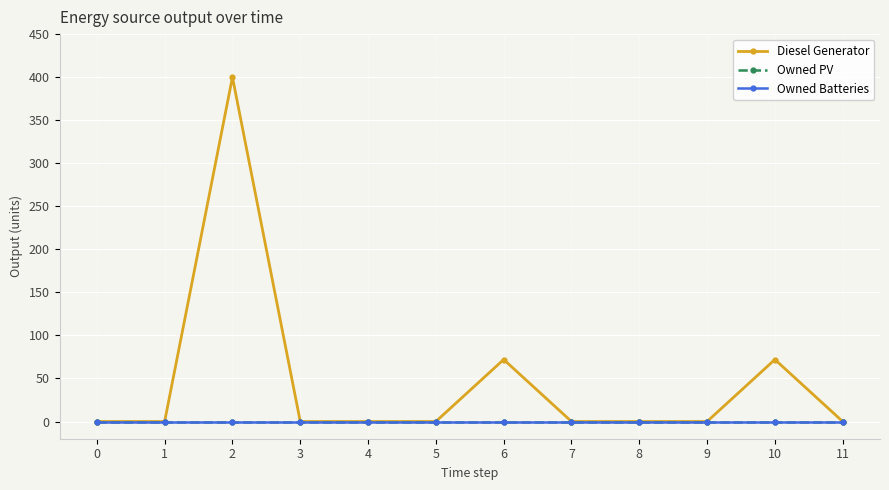

Does the chart have visible grid lines?

Yes